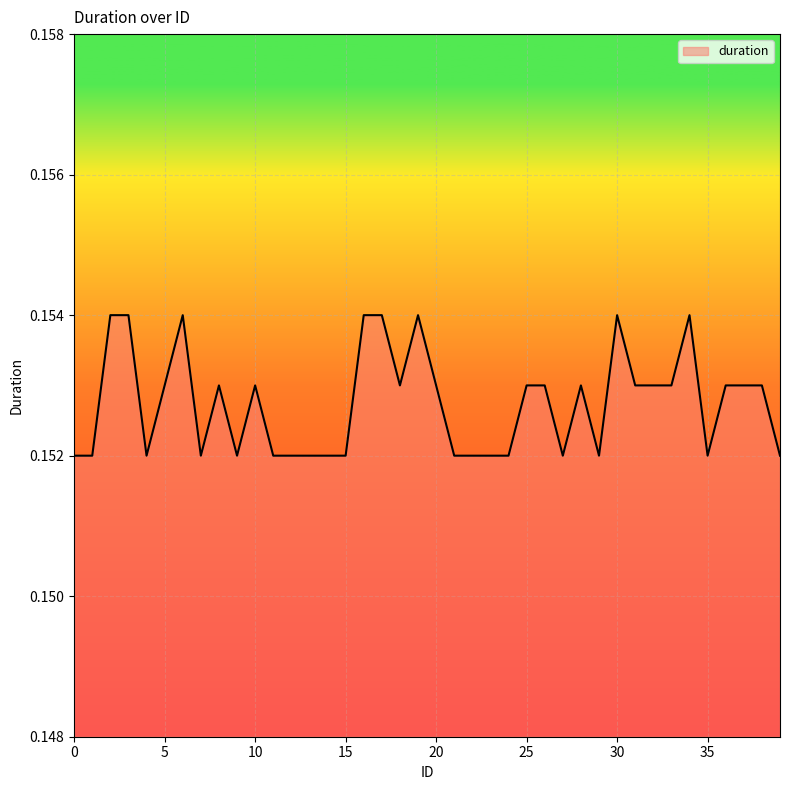

Reading left to right, what are all the values shown in this chart?

0.2	0.2	0.2	0.2	0.2	0.2	0.2	0.2	0.2	0.2	0.2	0.2	0.2	0.2	0.2	0.2	0.2	0.2	0.2	0.2	0.2	0.2	0.2	0.2	0.2	0.2	0.2	0.2	0.2	0.2	0.2	0.2	0.2	0.2	0.2	0.2	0.2	0.2	0.2	0.2